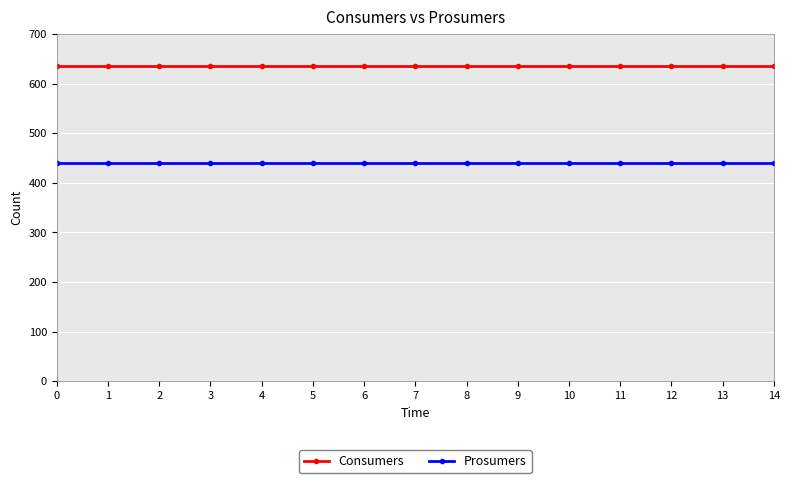

What is the difference between the highest and lowest values at 13?

195